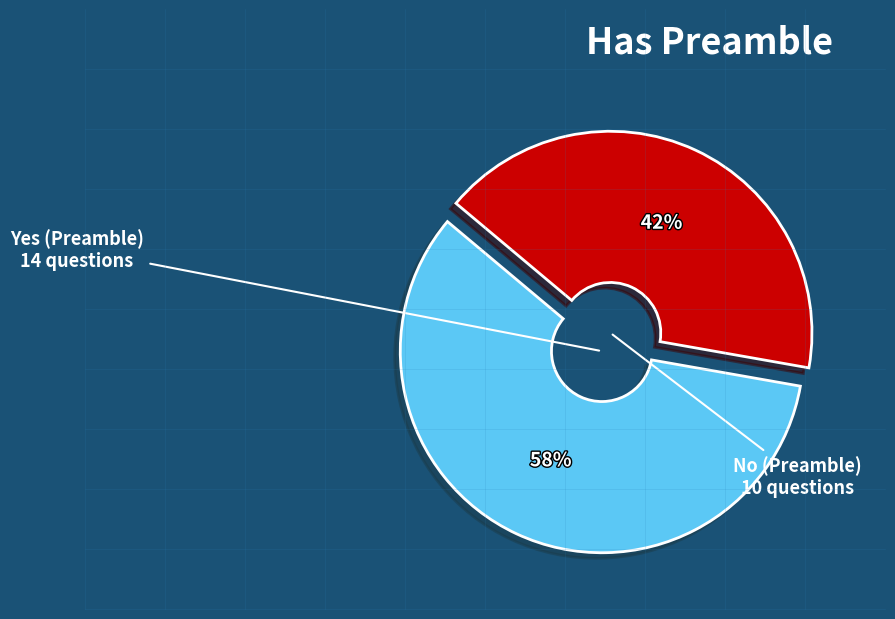

To the nearest percent, what is the average slice percentage?

50%